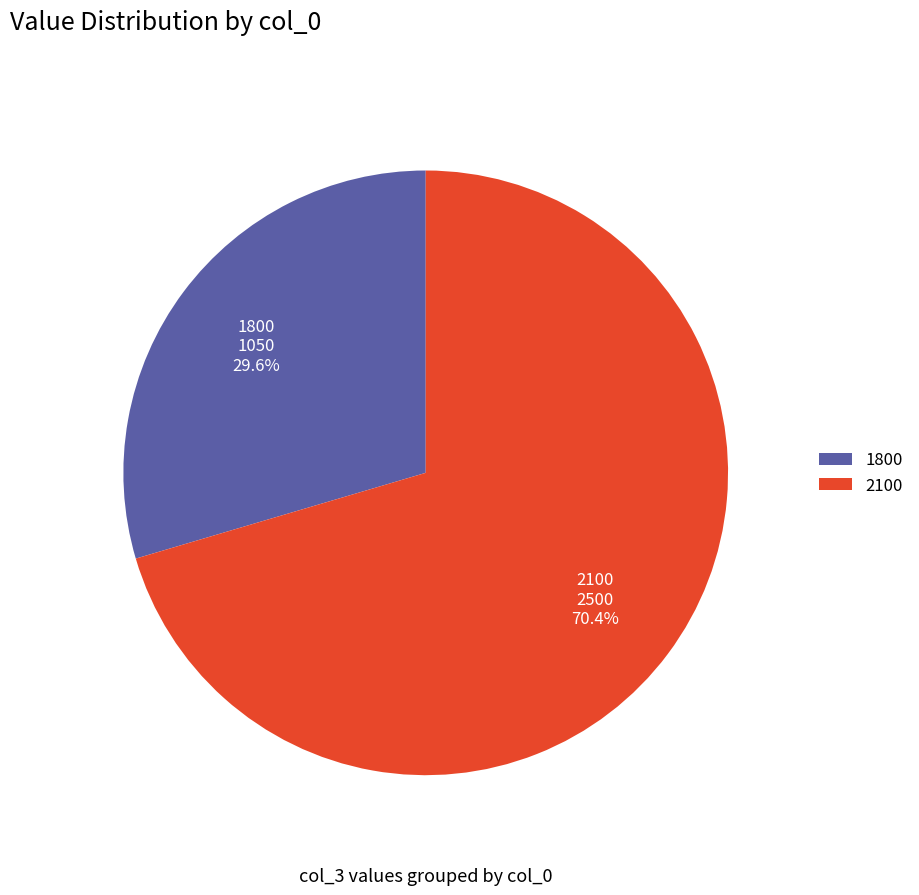

How many segments does this pie chart have?

2